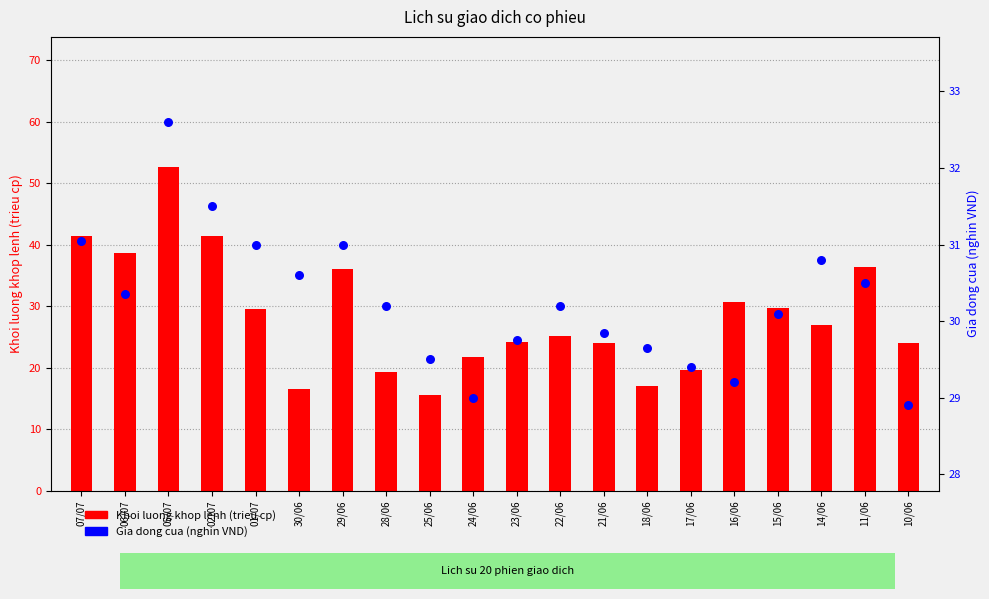

What are all the series names shown in the legend?

Khoi luong khop lenh (trieu cp), Gia dong cua (nghin VND)